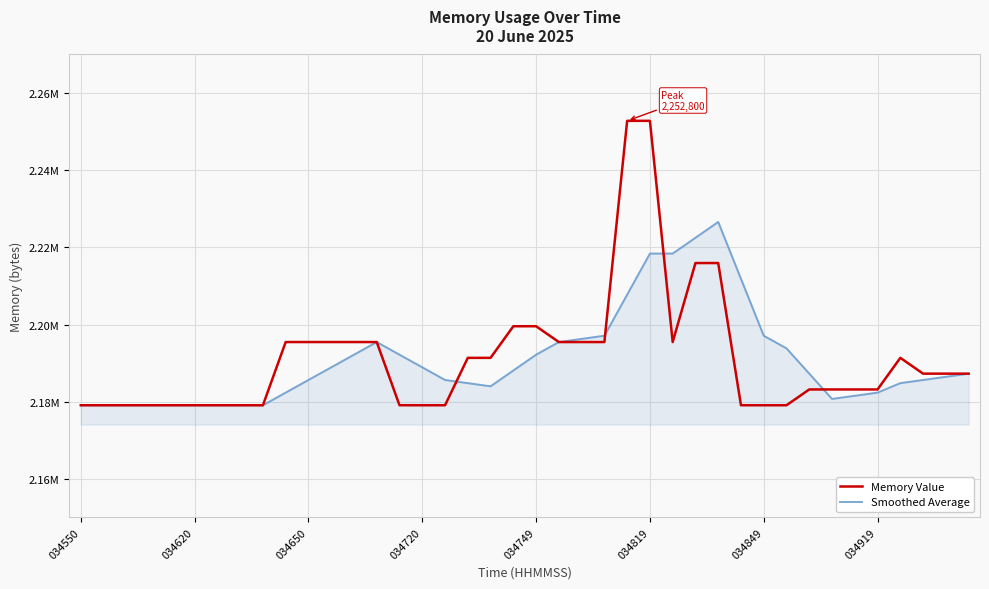

What are all the series names shown in the legend?

Memory Value, Smoothed Average